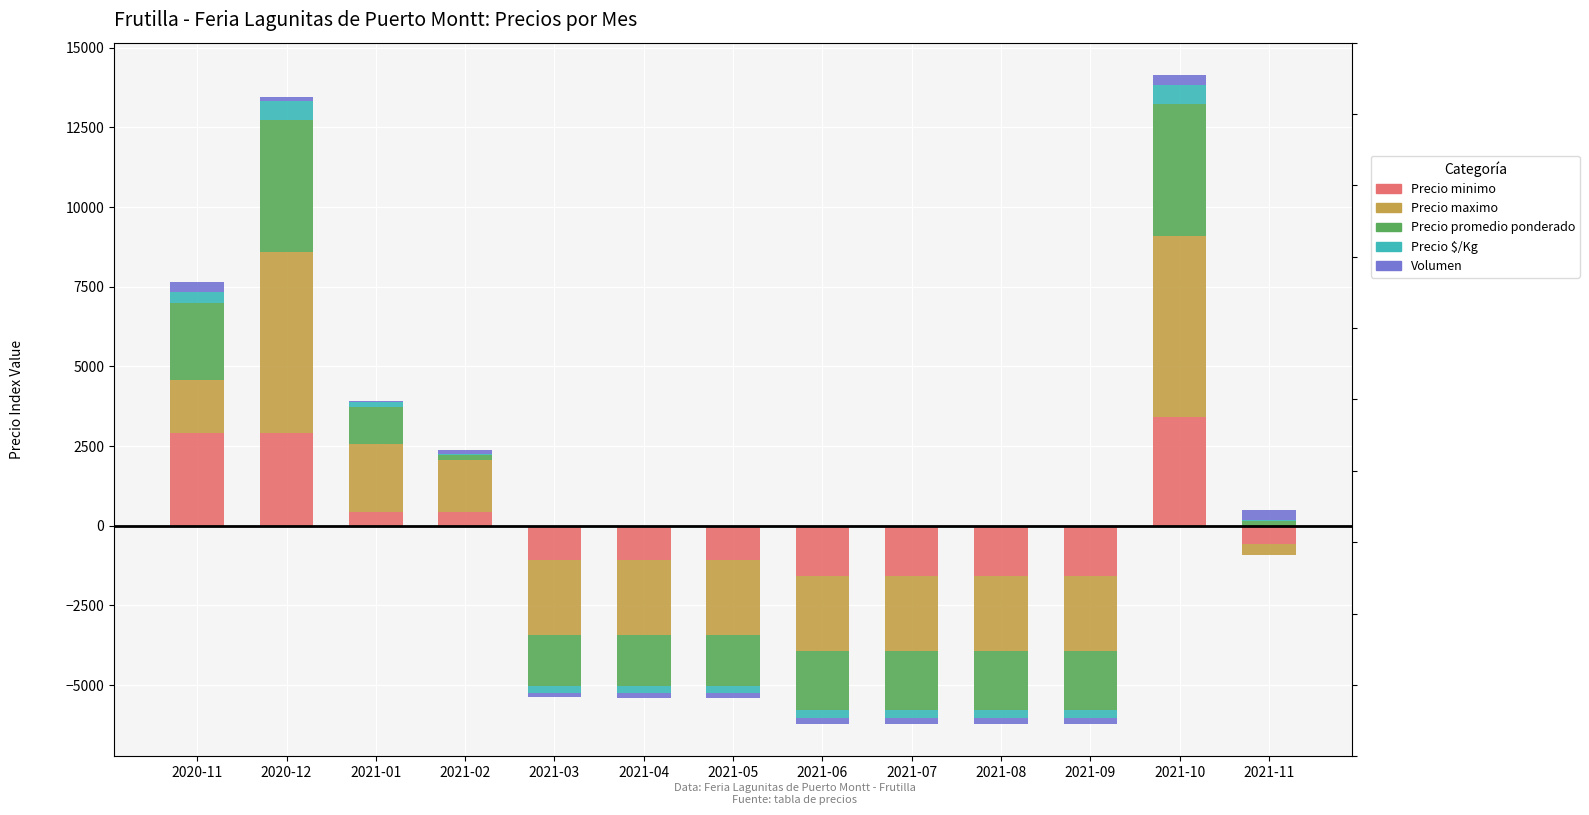

What are all the series names shown in the legend?

Precio minimo, Precio maximo, Precio promedio ponderado, Precio $/Kg, Volumen